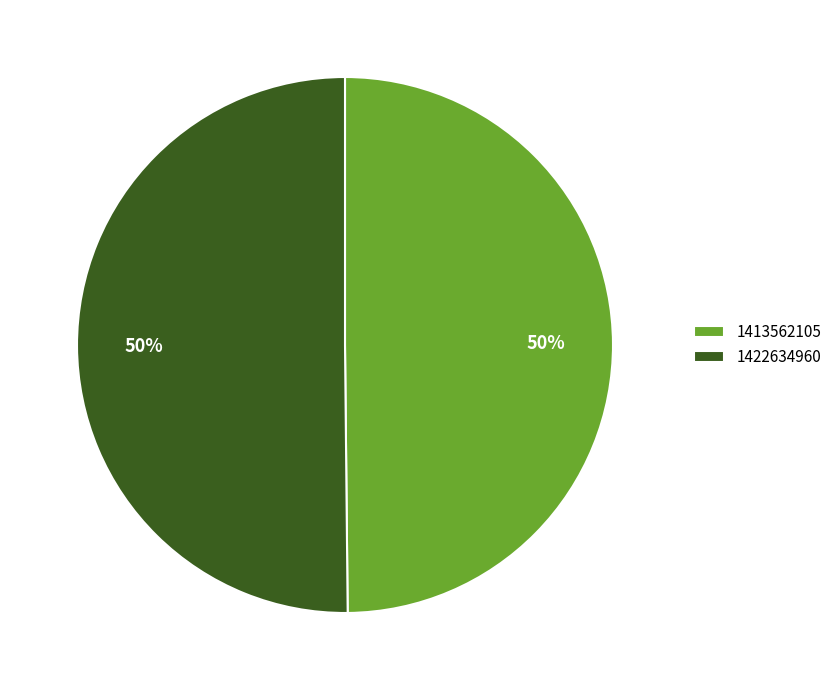

Combined, do 1422634960 and 1413562105 account for over 50%?

Yes